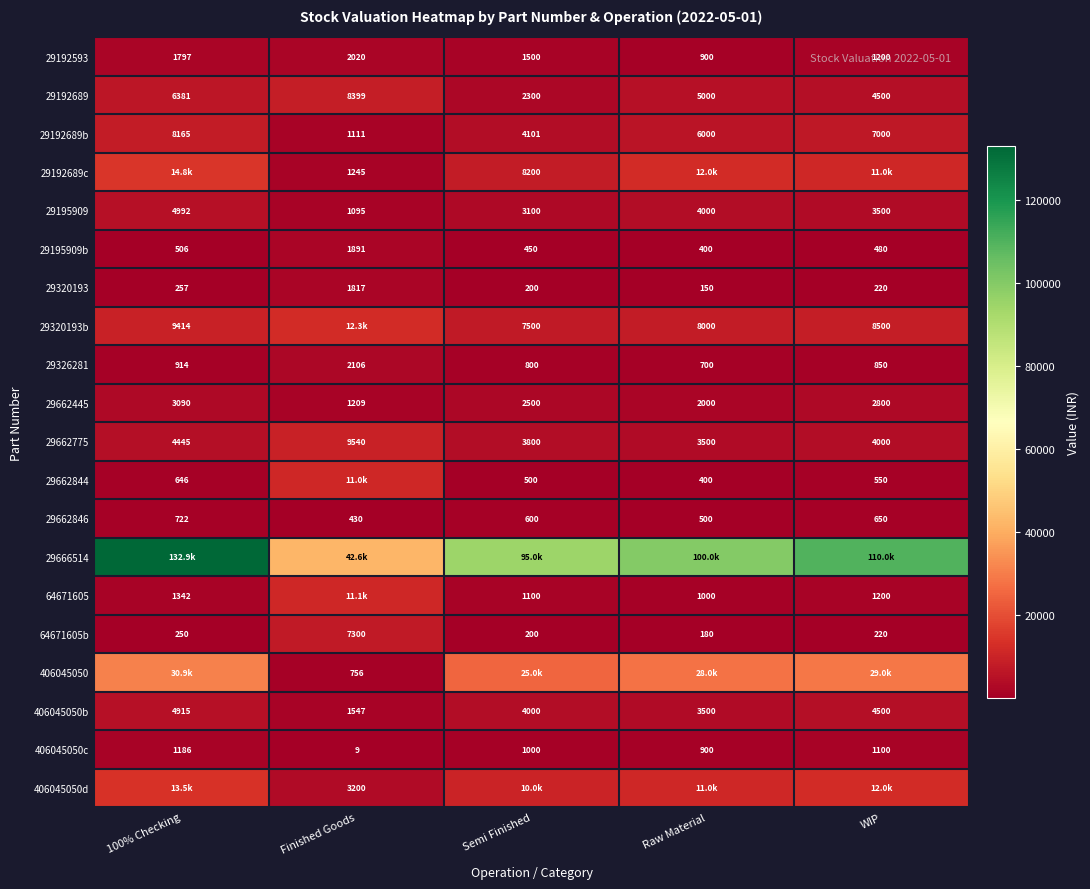

At which label is 29195909 closest to 3043?

Semi Finished